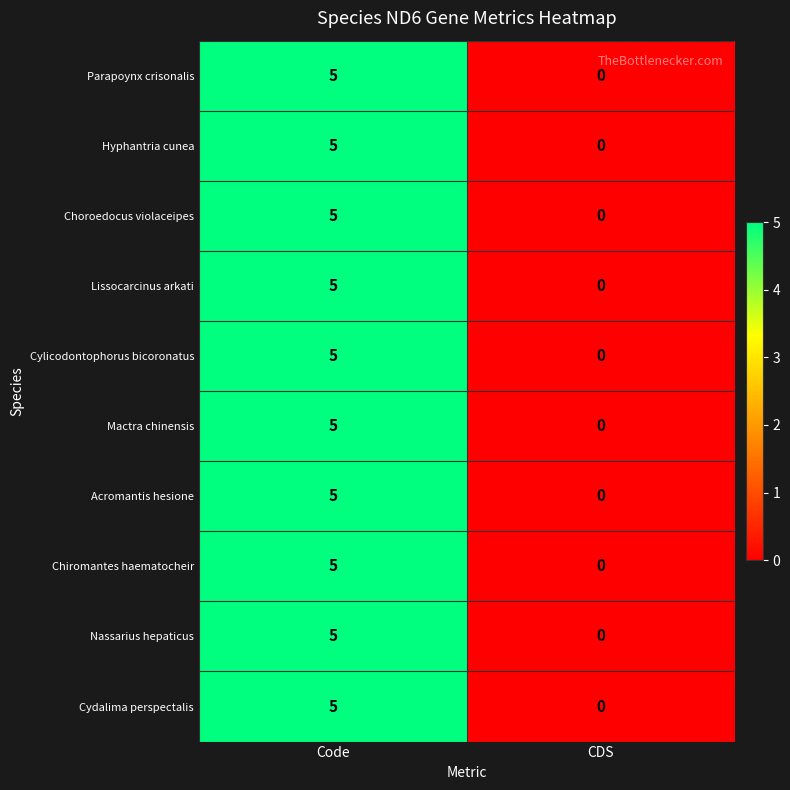

Is it true that Cydalima perspectalis equals 3 at CDS?

False